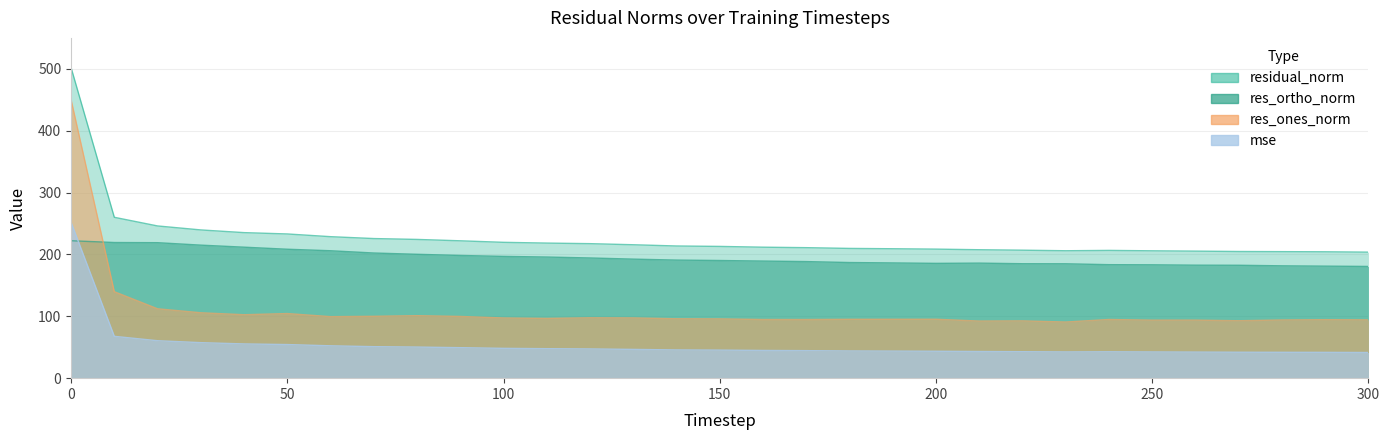

What is the value of the mse point at the 12th from the left?

47.7